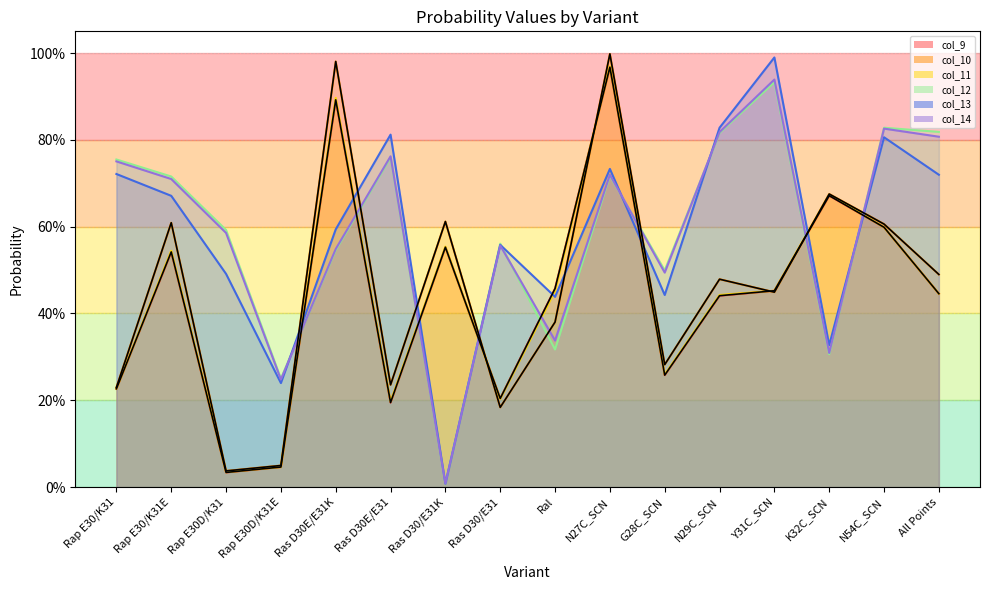

Which series has the largest total across all categories?

col_12